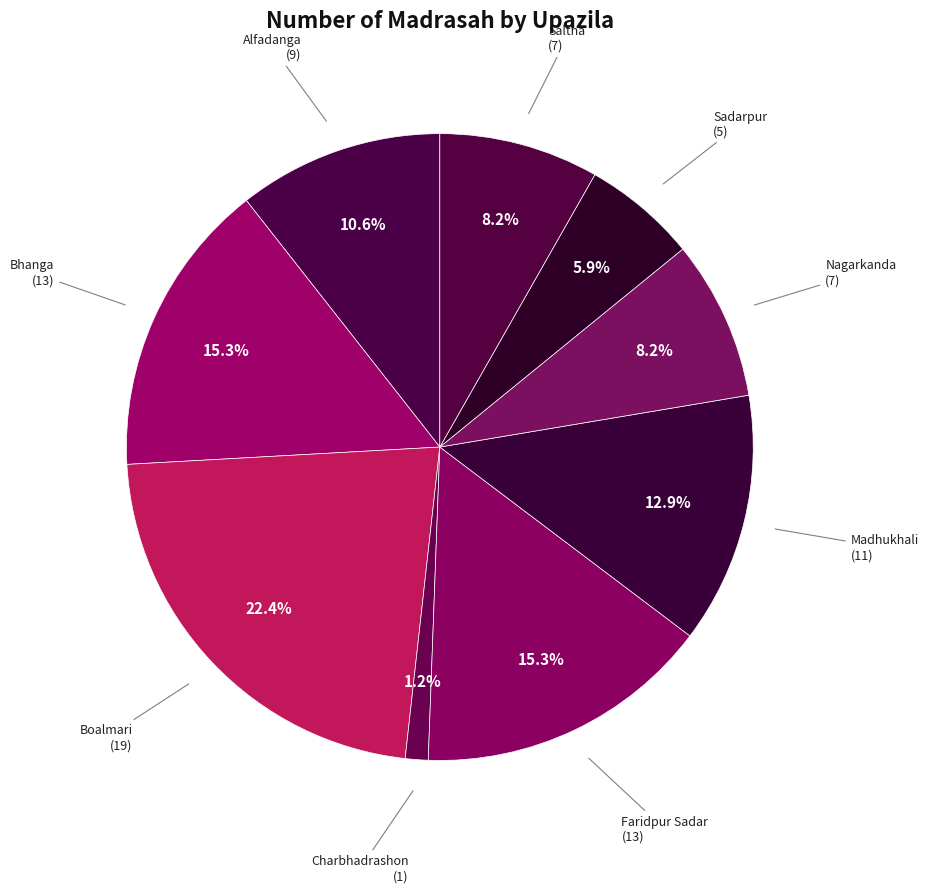

Which category has the smallest portion of the pie?

Charbhadrashon